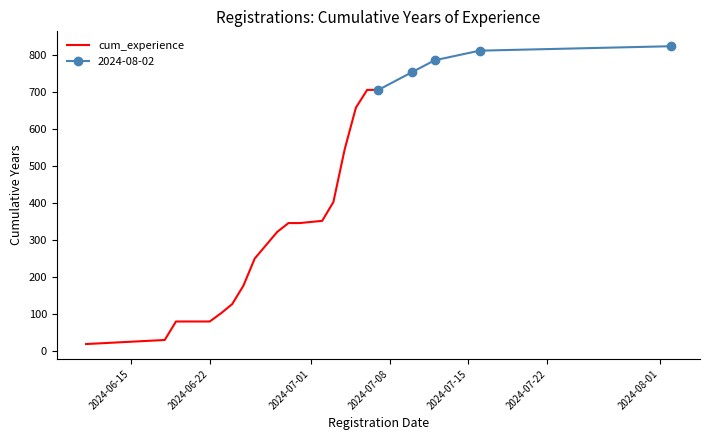

What is the minimum value for cum_experience?

20